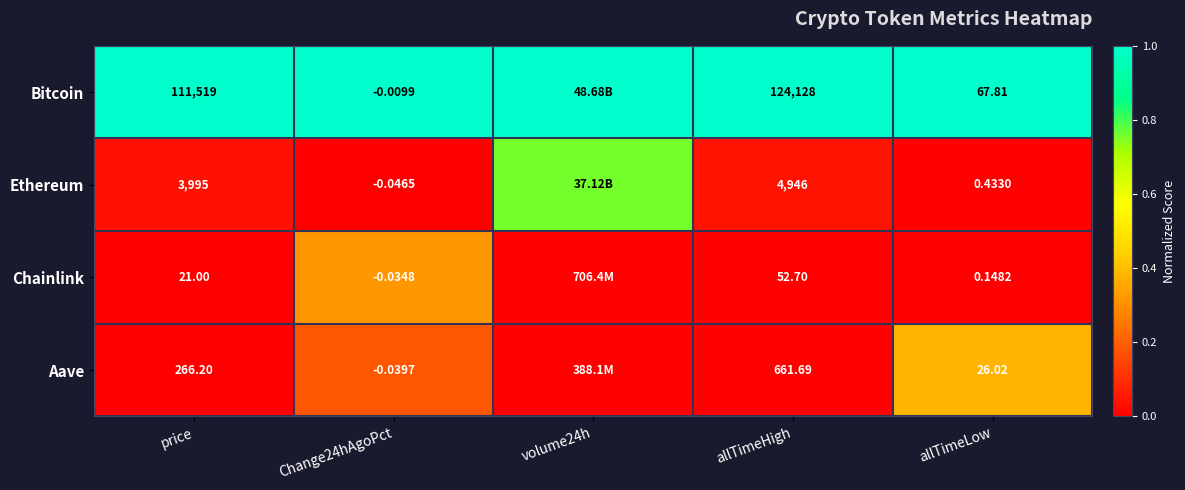

At price, list the series in order from smallest to largest.

Chainlink, Aave, Ethereum, Bitcoin